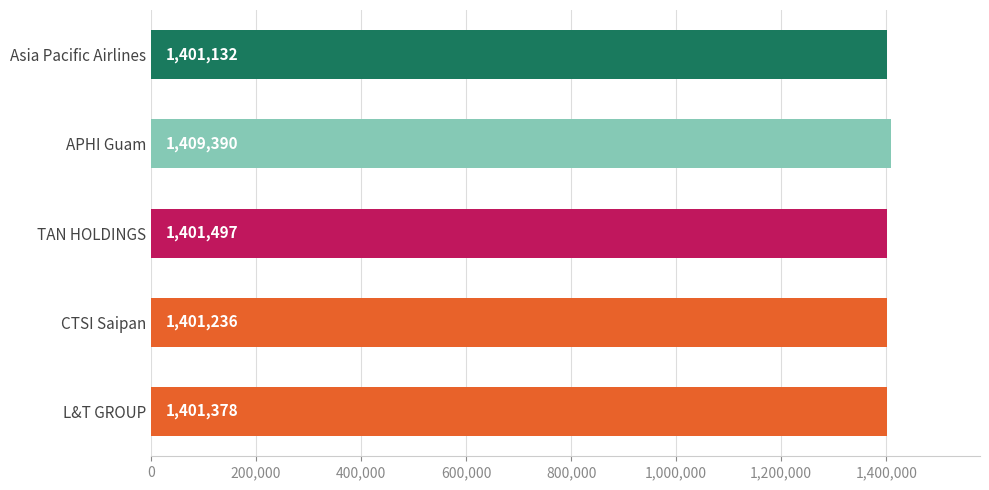

How many categories are shown in the chart?

5